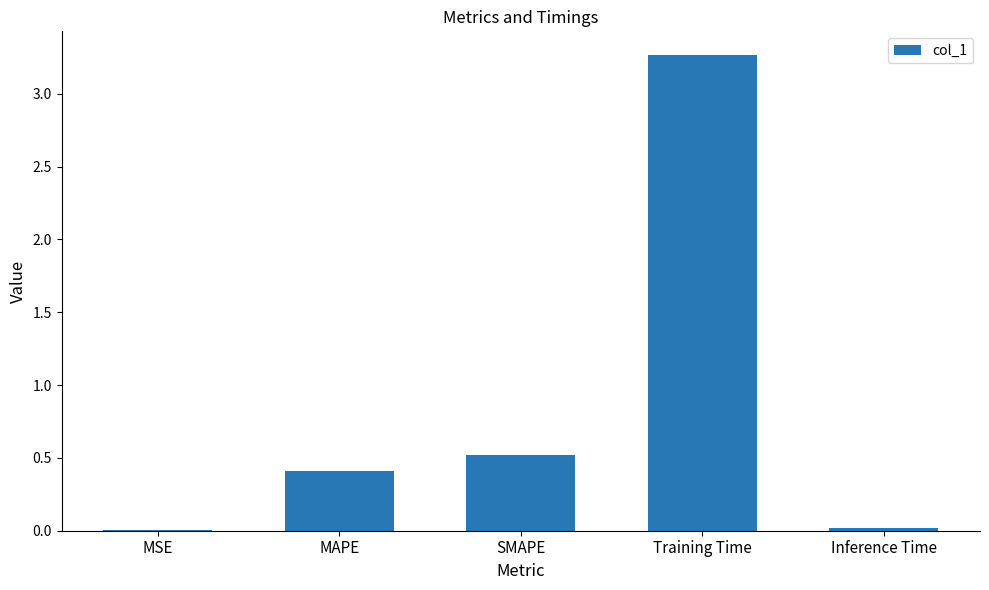

Which category has the highest value across all series?

Training Time